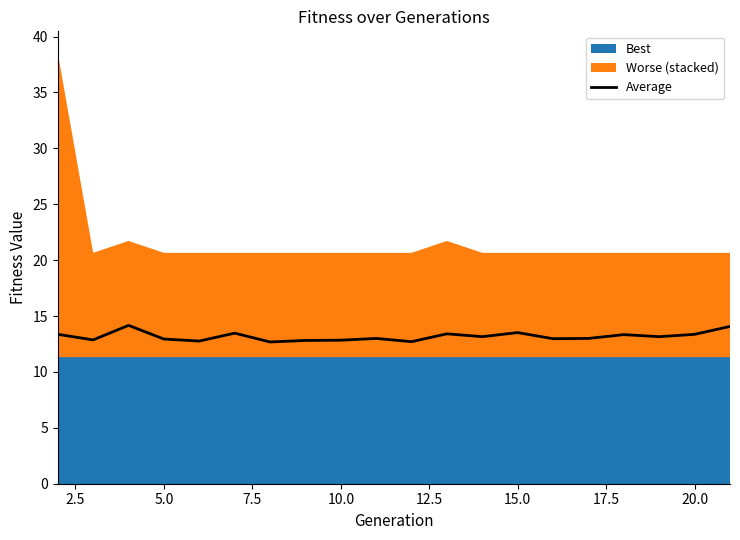

How many points are higher than both their immediate neighbors (excluding endpoints)?

6